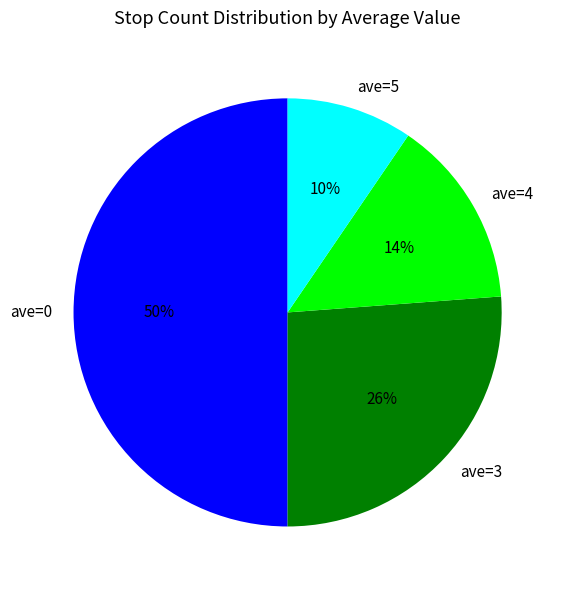

Do ave=0 and ave=5 together represent more than half of the pie?

Yes